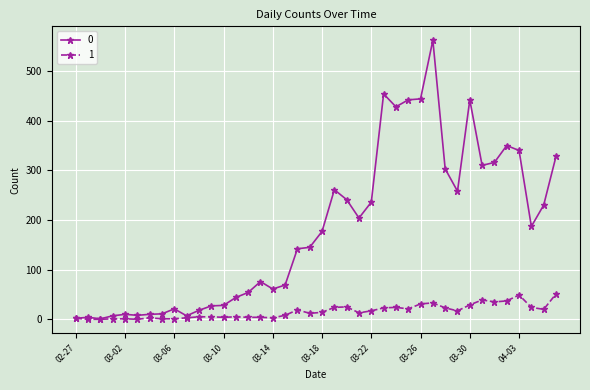

What is the highest value of the 0 series?

562